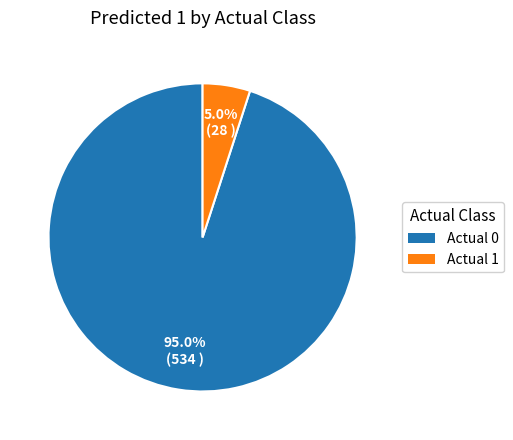

Do Actual 0 and Actual 1 together represent more than half of the pie?

Yes